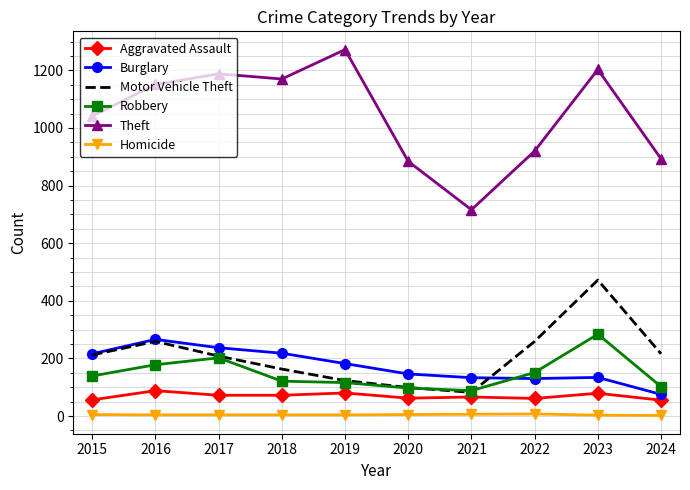

True or false: Burglary has a value of 56 at 2020.

False